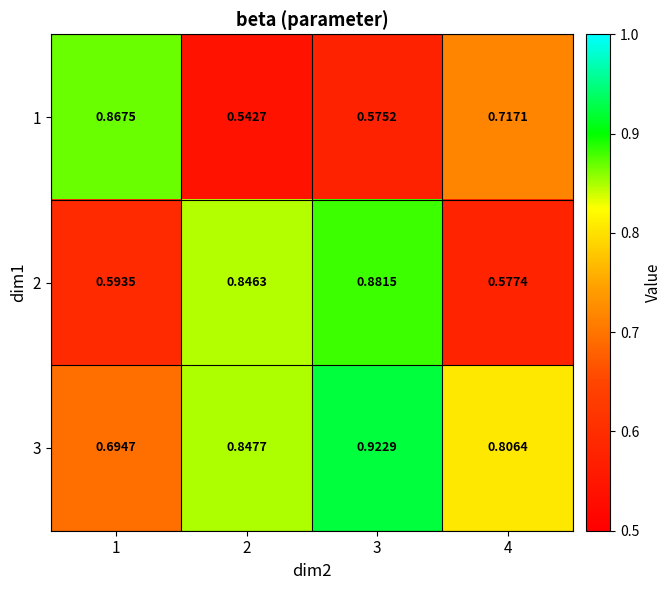

List the series in order of their peak value, highest first.

3, 2, 1